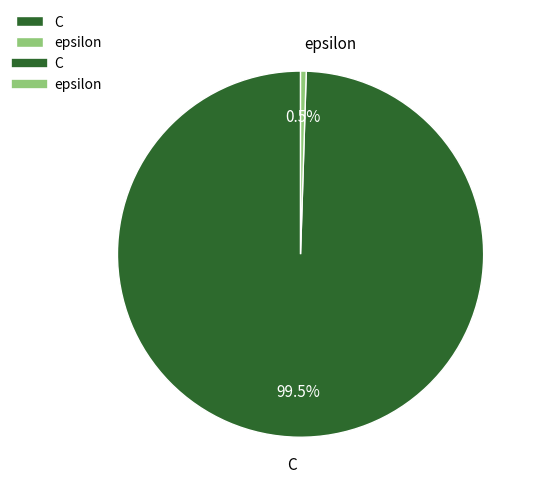

True or false: epsilon accounts for 13% of the total.

False